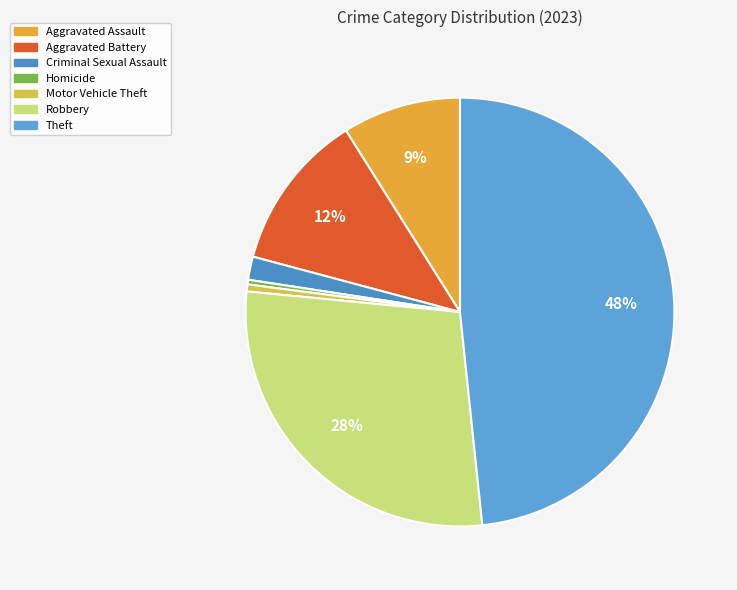

Rank the categories by value from highest to lowest.

Theft, Robbery, Aggravated Battery, Aggravated Assault, Criminal Sexual Assault, Motor Vehicle Theft, Homicide